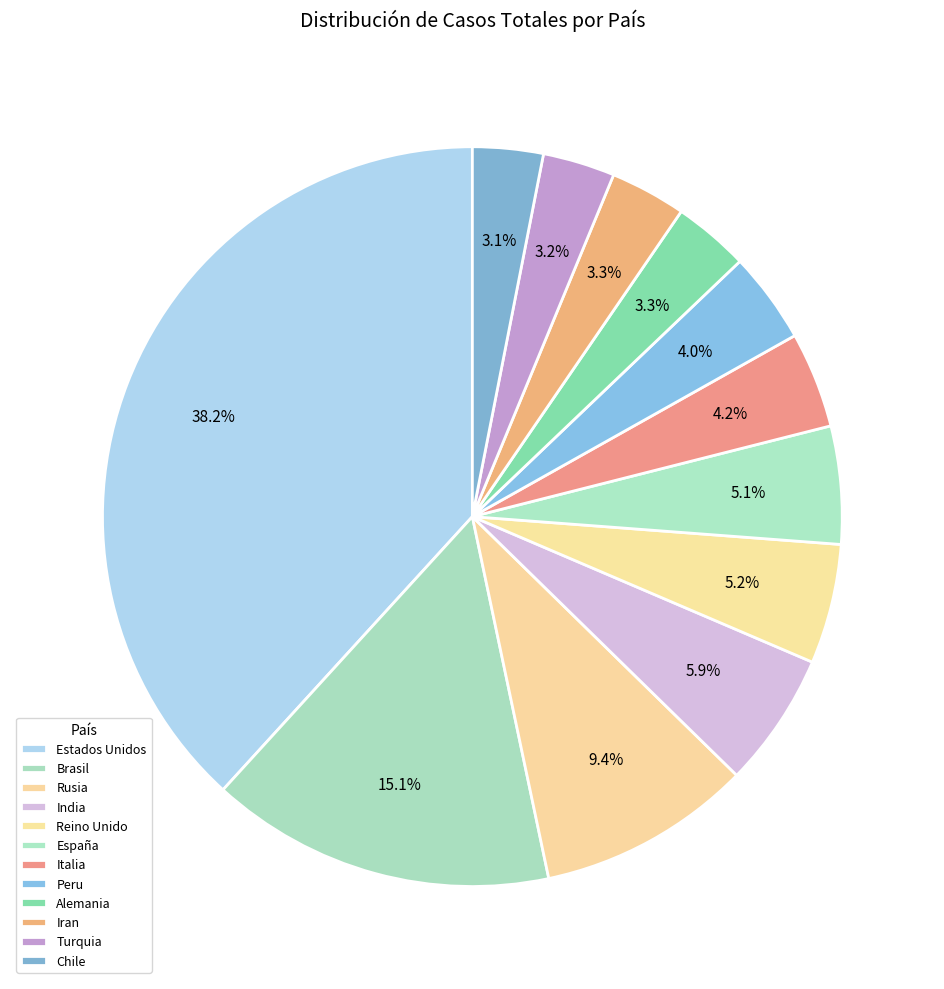

What is the change in value from Rusia to España?

-237956